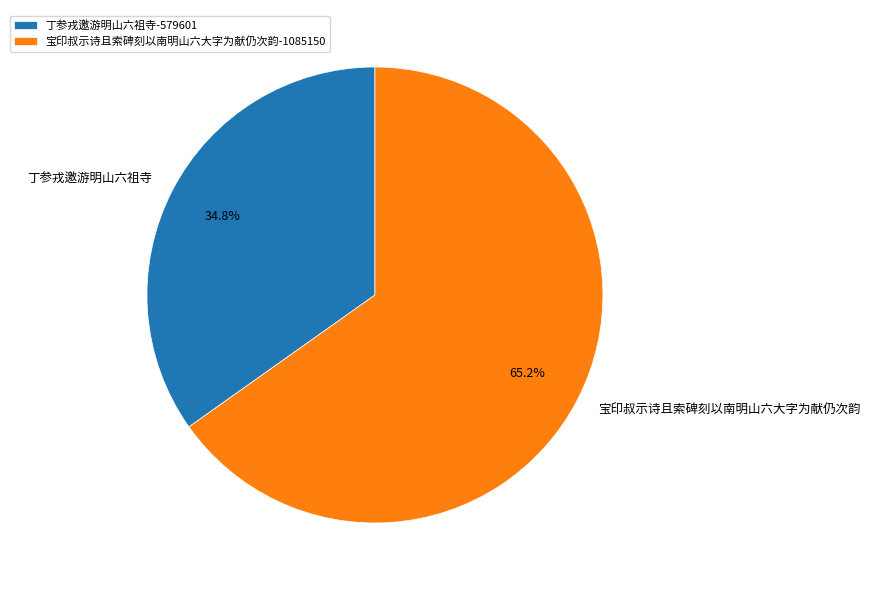

True or false: 丁参戎邀游明山六祖寺 accounts for 35% of the total.

True